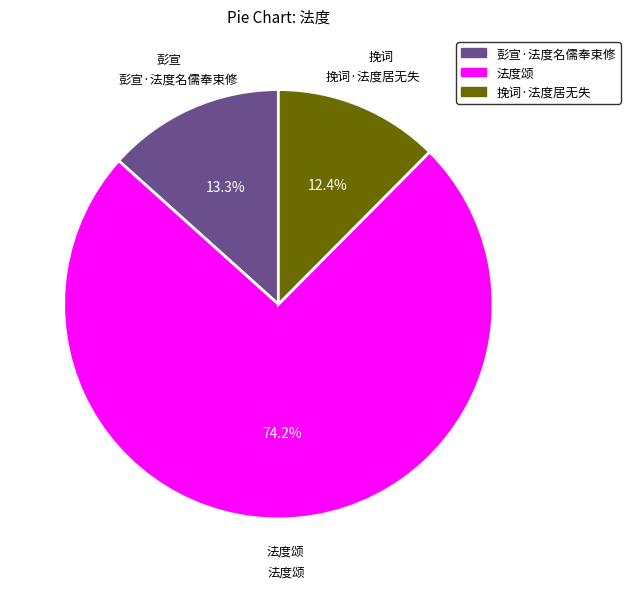

Between 挽词·法度居无失 and 彭宣·法度名儒奉束修, which is larger?

彭宣·法度名儒奉束修